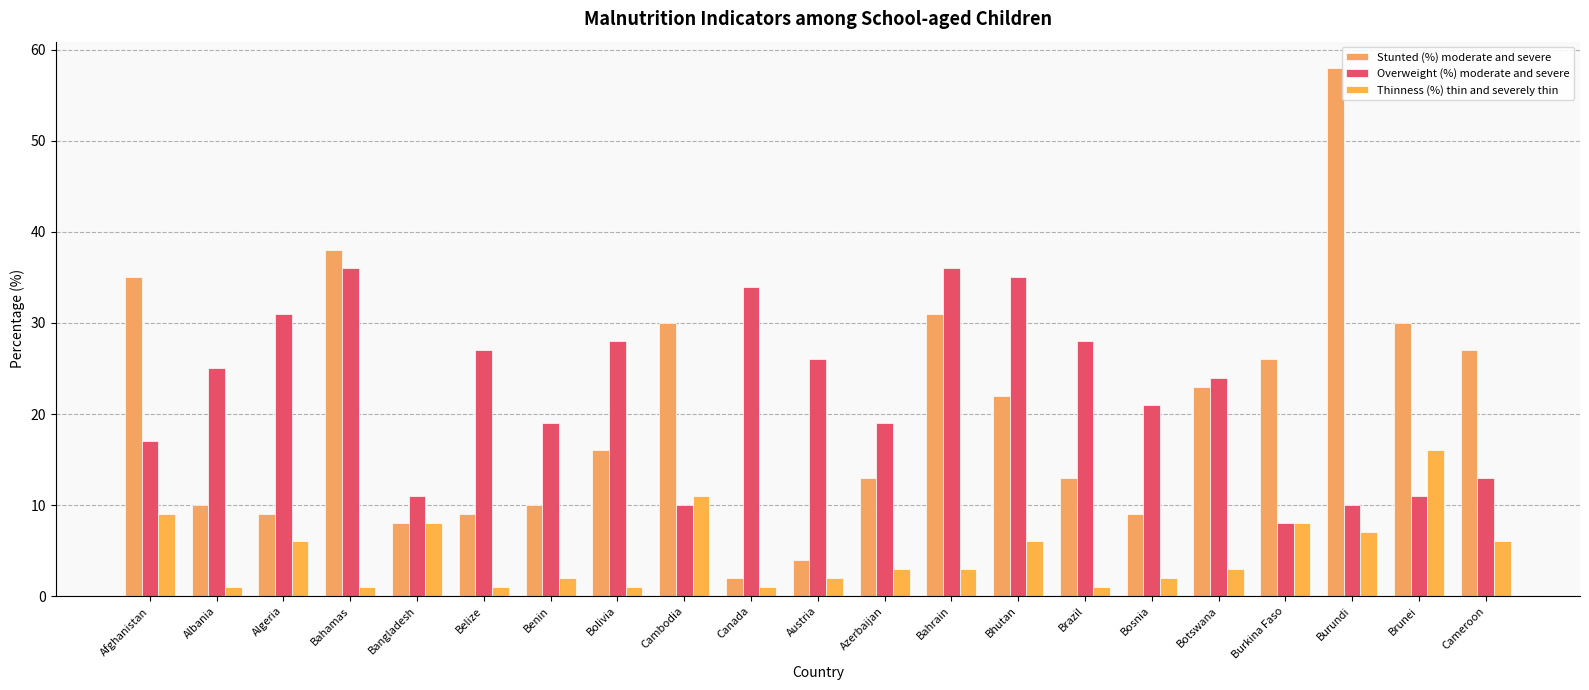

What is the value of the Overweight (%) moderate and severe bar at the 7th from the left?

19